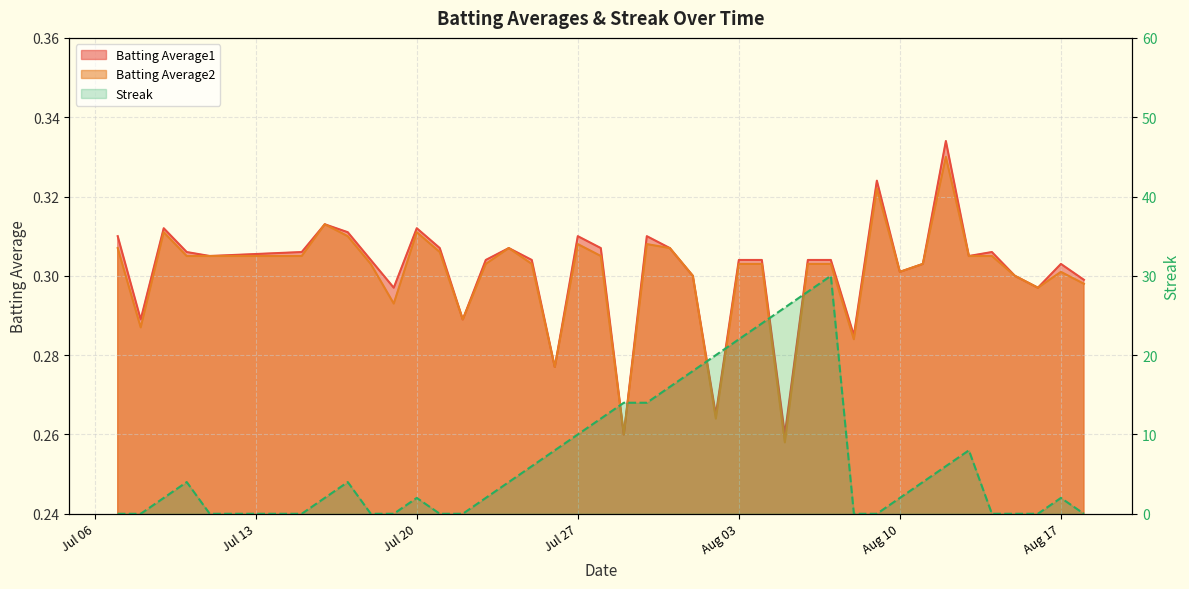

True or false: Batting Average2 and Batting Average1 cross at least once.

False